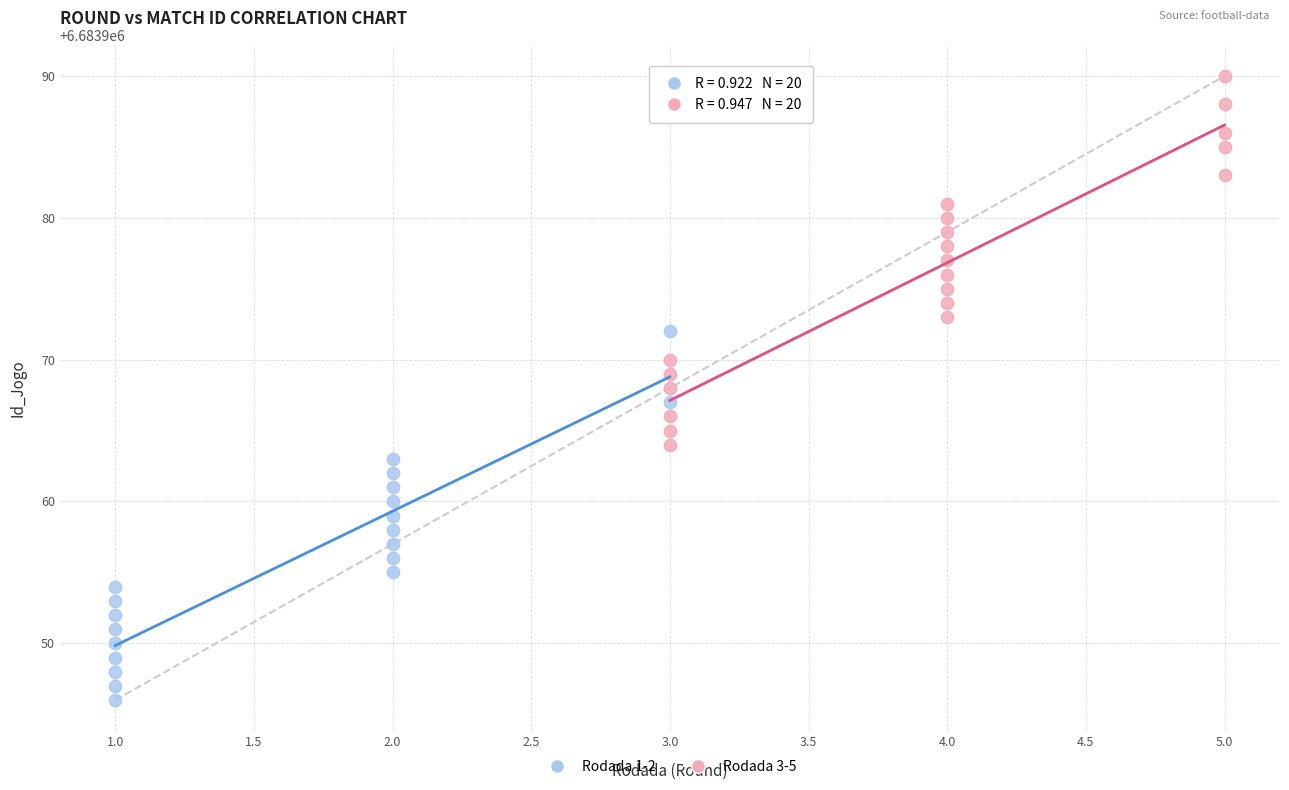

Which series reaches the minimum Y coordinate?

Rodada 1-2